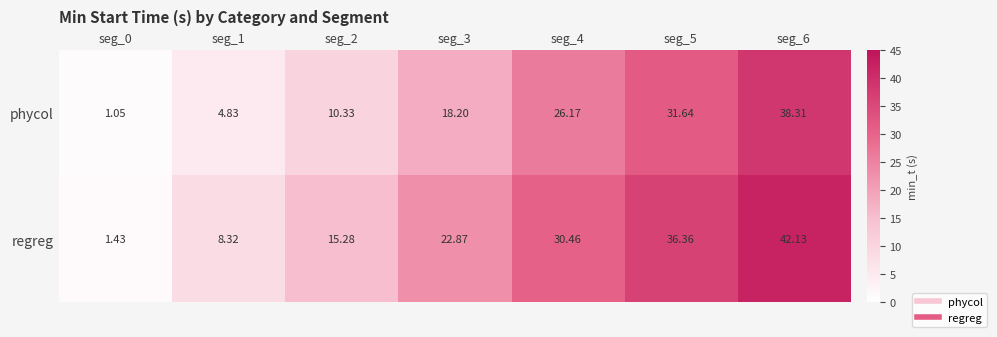

At seg_1, list the series in order from smallest to largest.

phycol, regreg